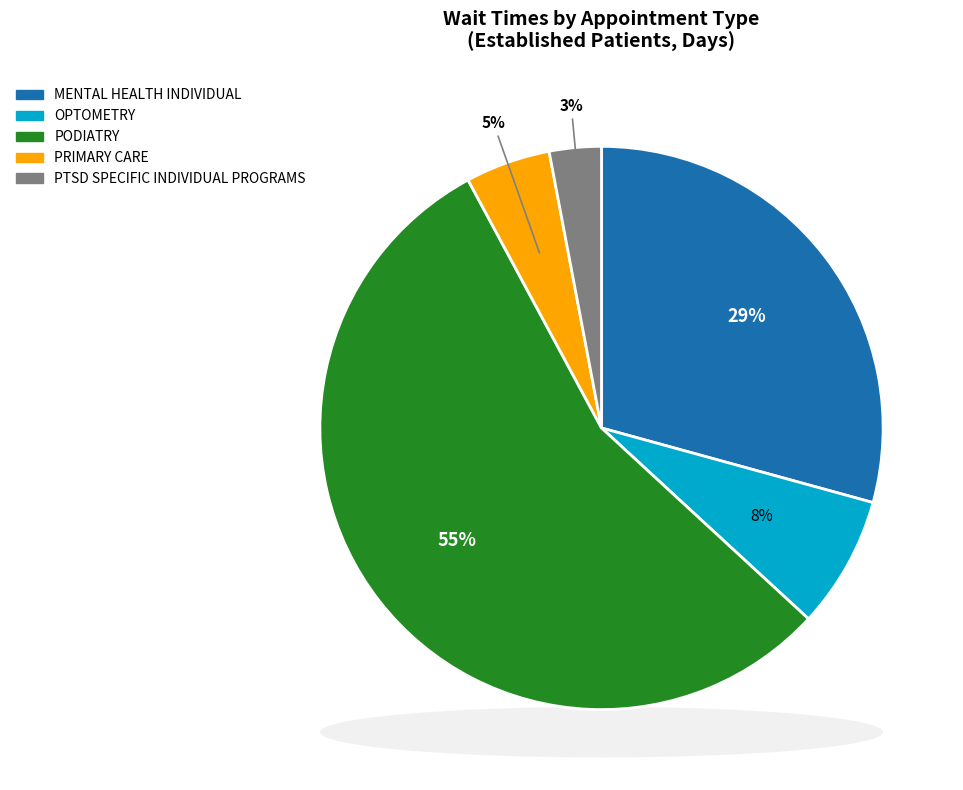

True or false: PODIATRY accounts for 55% of the total.

True